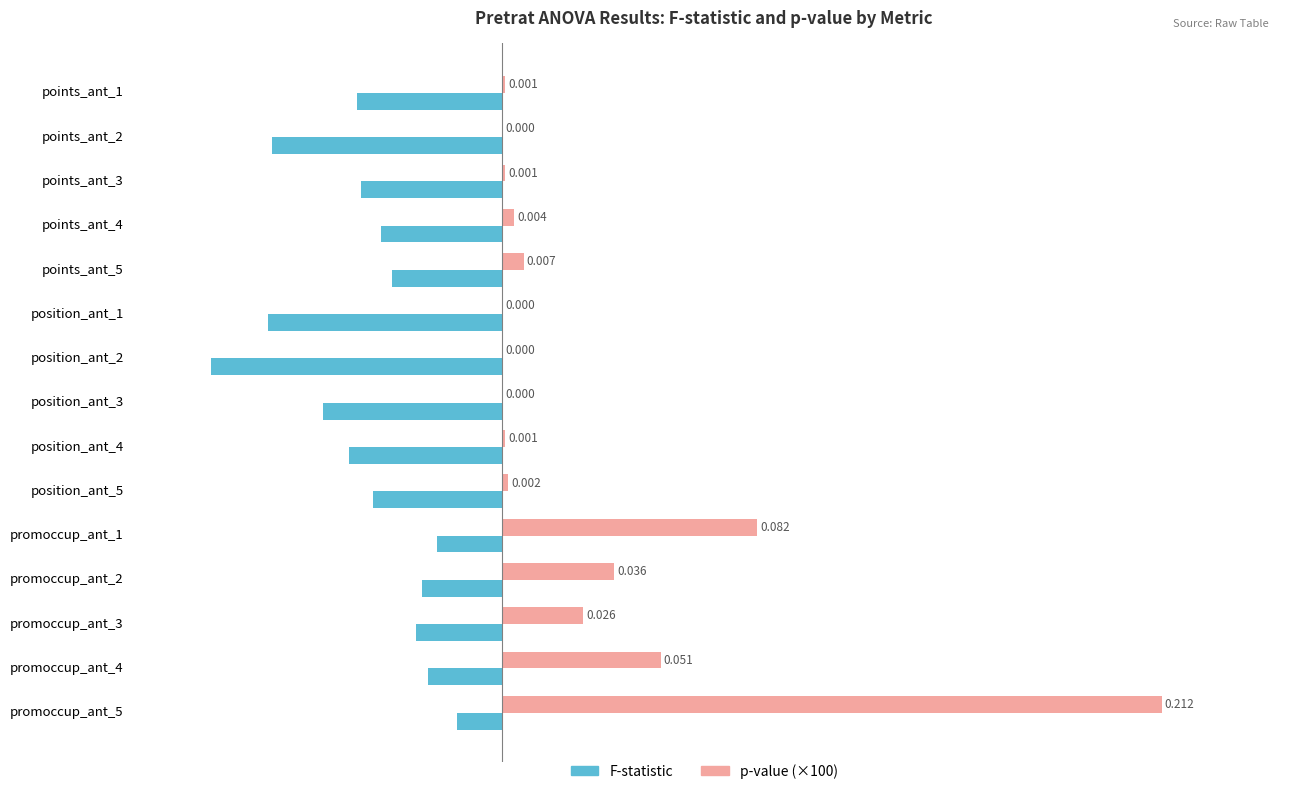

Which series has the largest total across all categories?

p-value (×100)